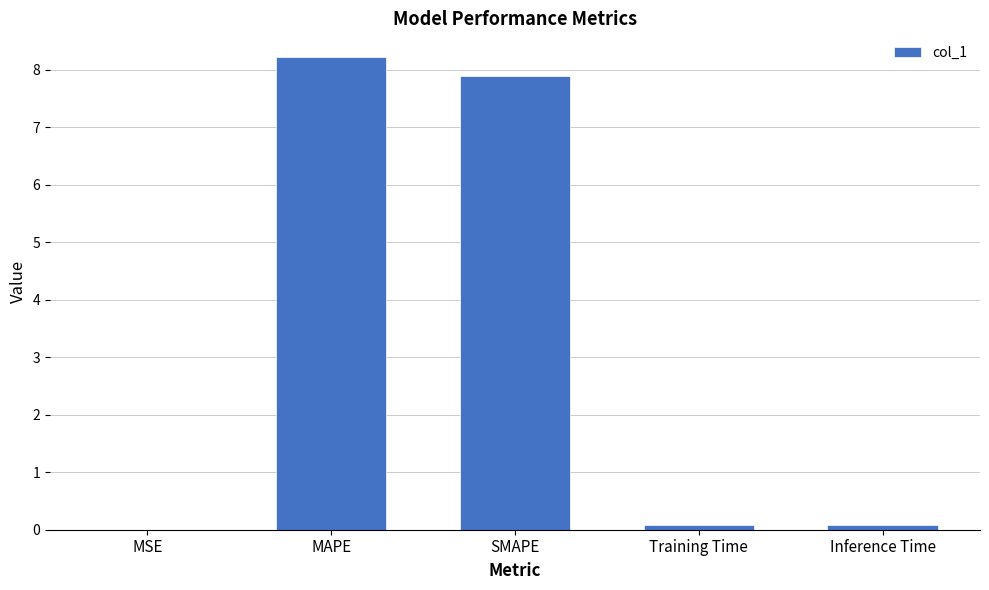

What is the sum of all values?

16.3